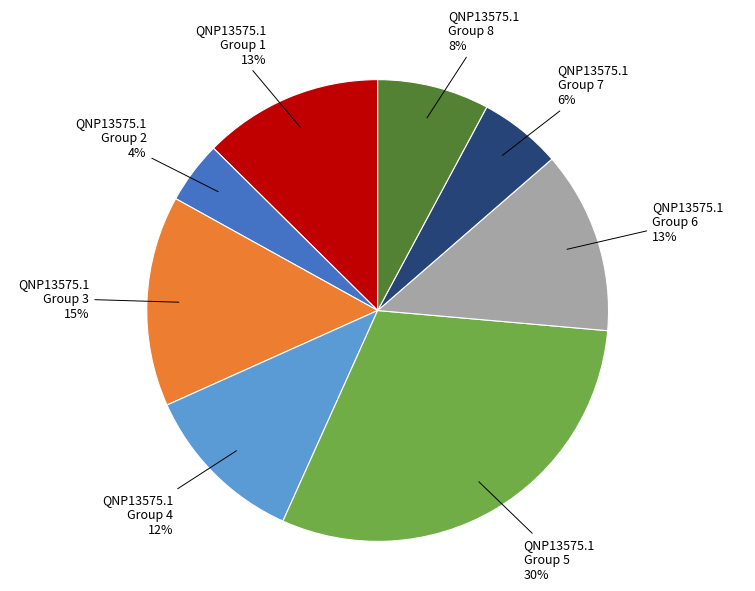

Count the number of slices in the pie.

8